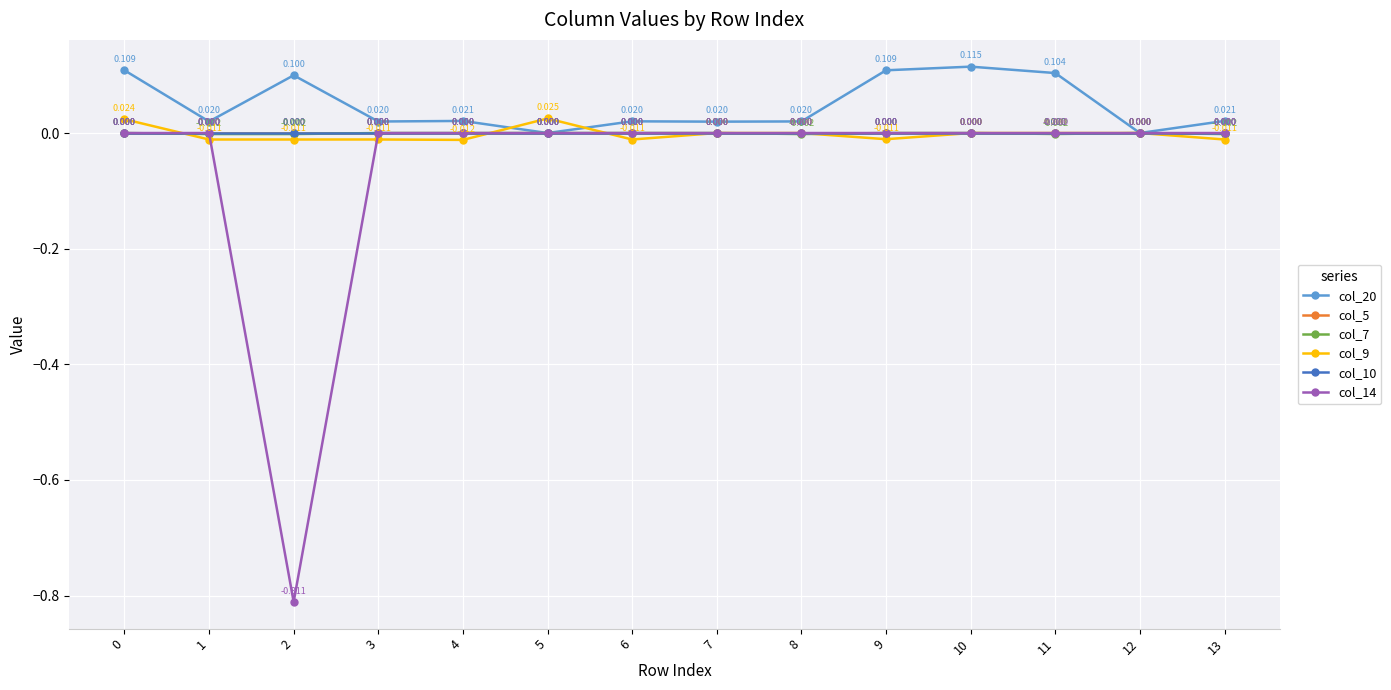

Does the chart have visible grid lines?

Yes